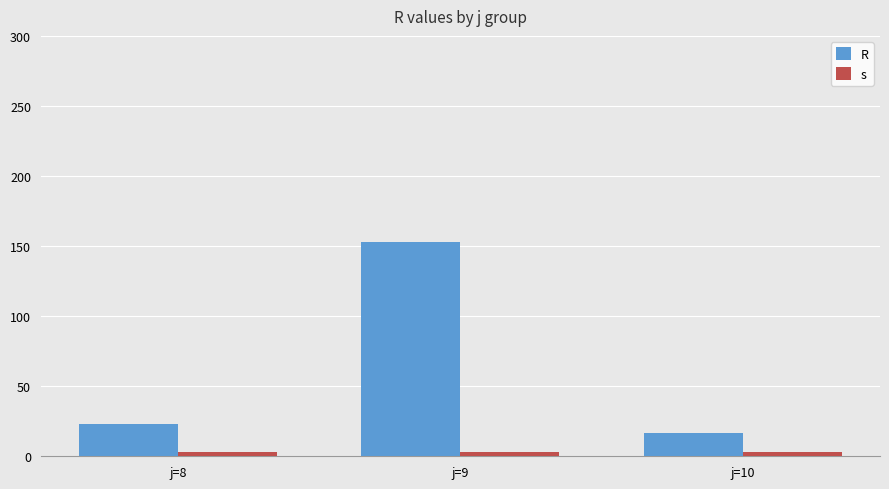

List the series in order of their overall mean, lowest first.

s, R